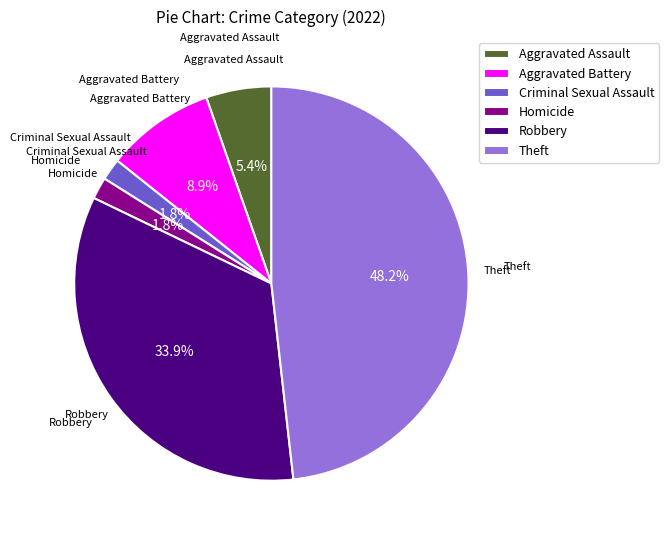

What is the largest slice in the pie chart?

Theft